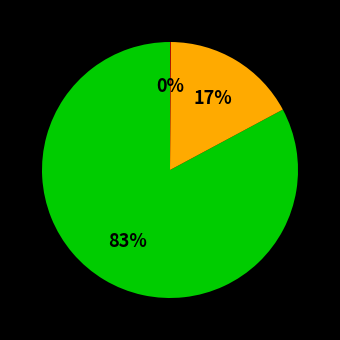

Is there any slice that represents more than half of the pie?

Yes